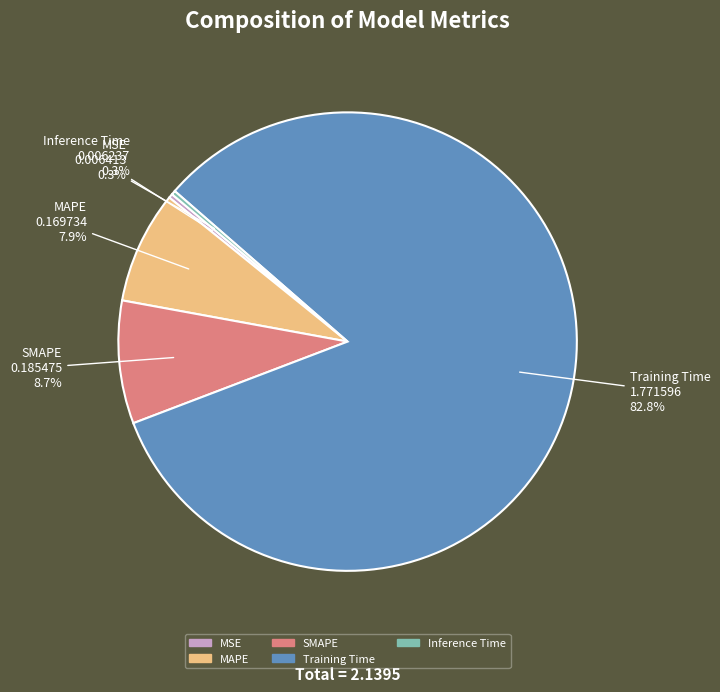

How many segments does this pie chart have?

5